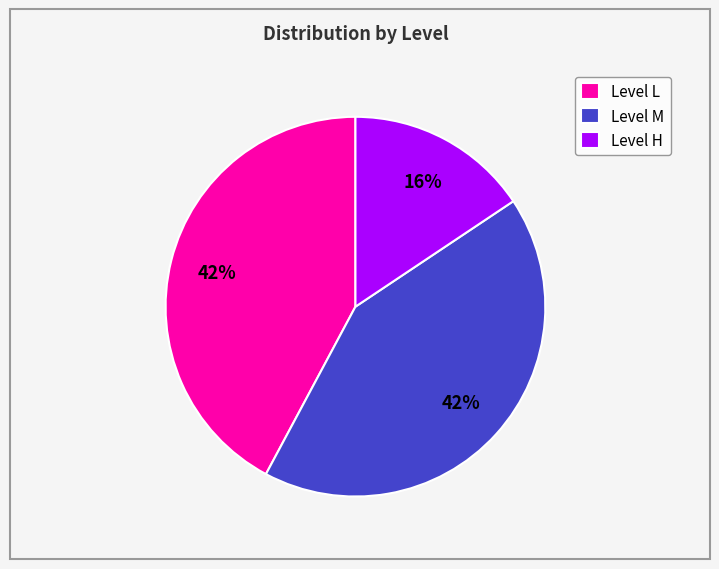

Which category has the smallest portion of the pie?

Level H